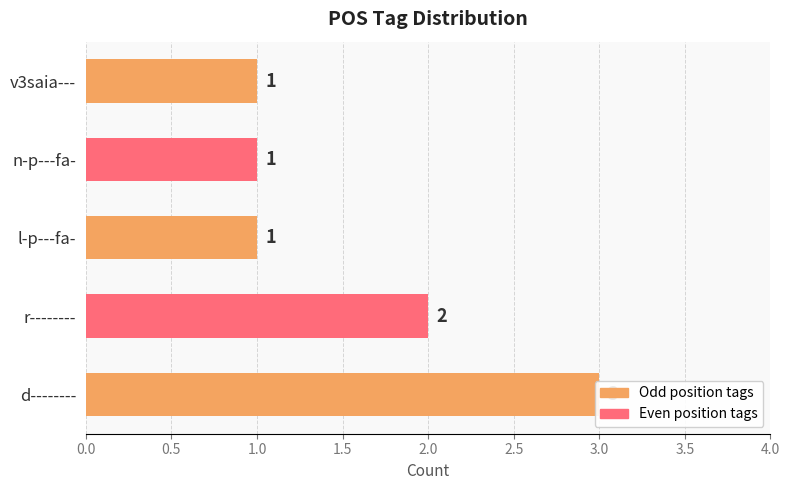

What is the average value?

2